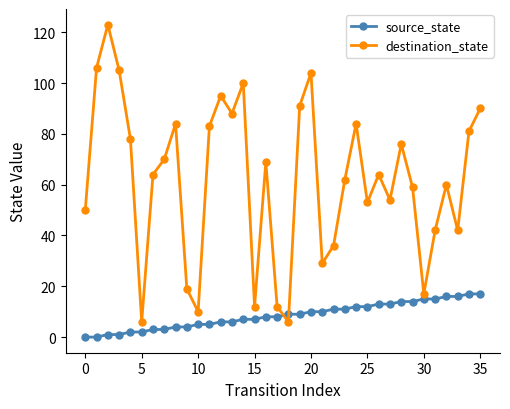

Which series has the largest total across all categories?

destination_state